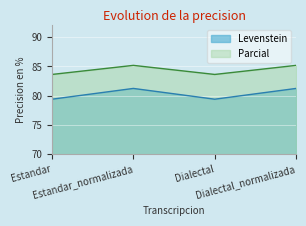

What is the spread (max minus min) of values at Estandar?

4.2